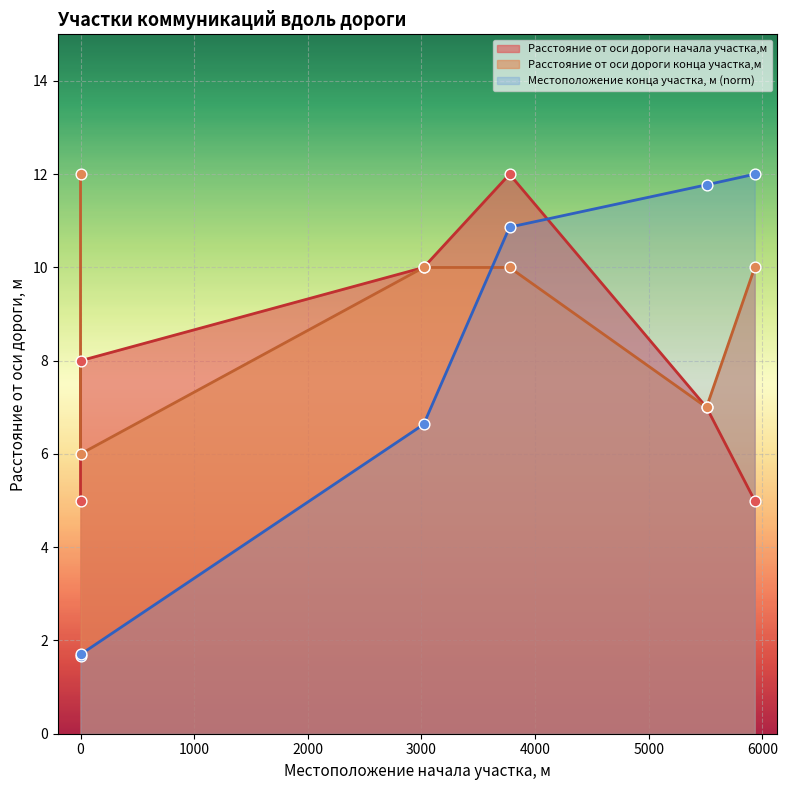

What are all the series names shown in the legend?

Местоположение конца участка, м, Расстояние от оси дороги начала участка,м, Расстояние от оси дороги конца участка,м